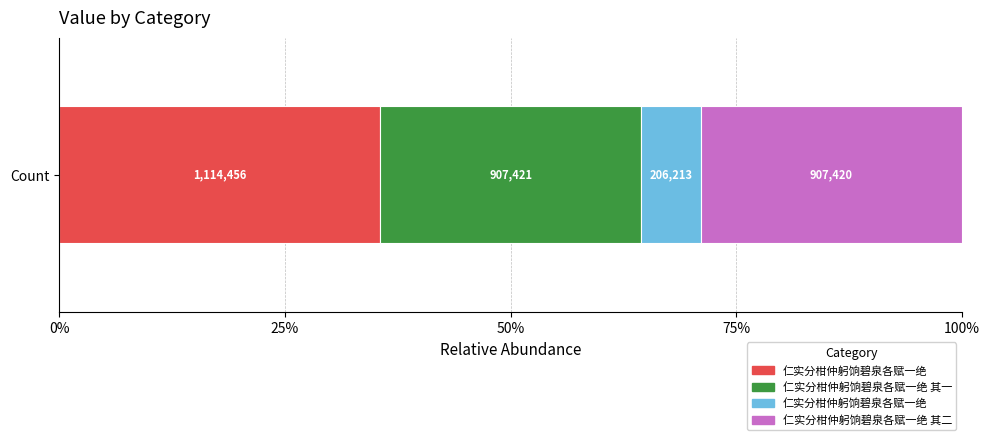

Which category has the highest value across all series?

仁实分柑仲躬饷碧泉各赋一绝